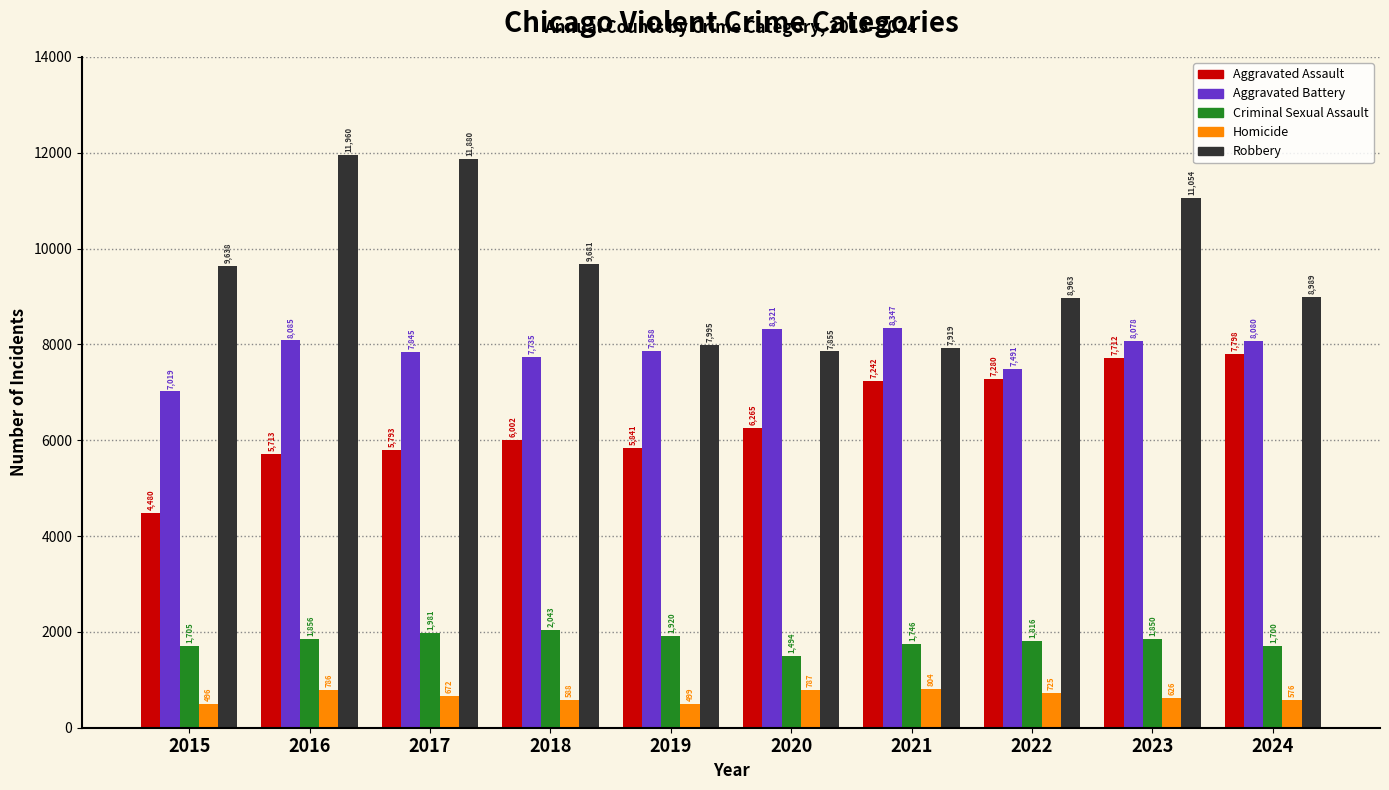

Between 2016 and 2021, which series saw the biggest shift?

Robbery